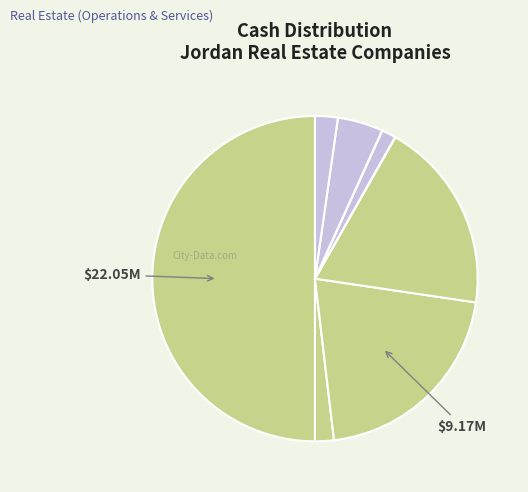

Which category has the smallest portion of the pie?

IHDATHIAT REALESTATE